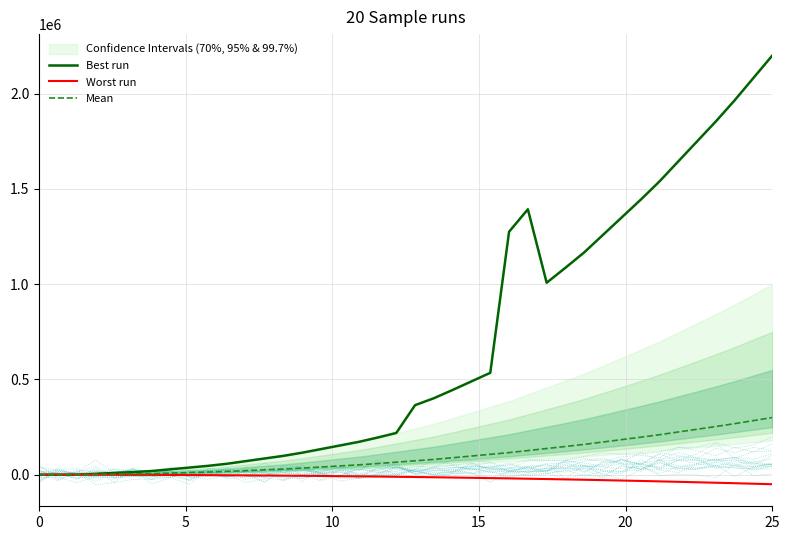

What is the difference between the second highest and minimum values in the Worst run series?

49998.6